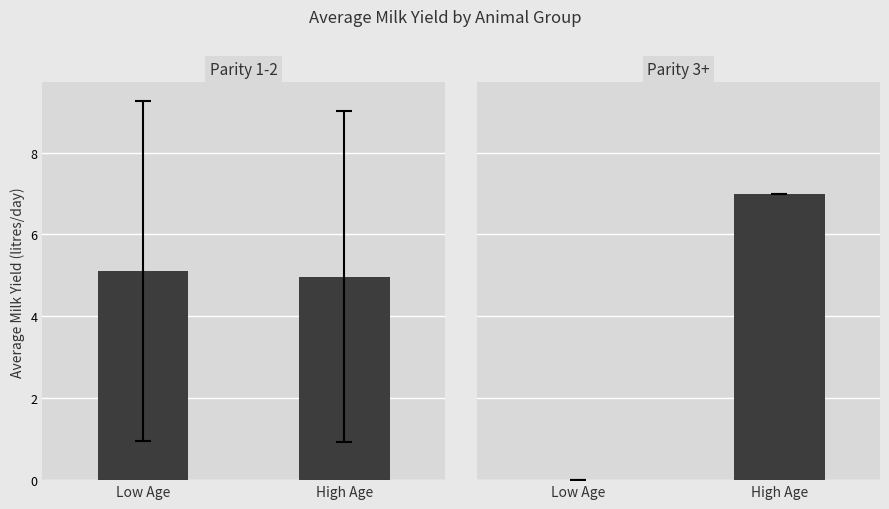

Which series has the largest total across all categories?

Parity 1-2